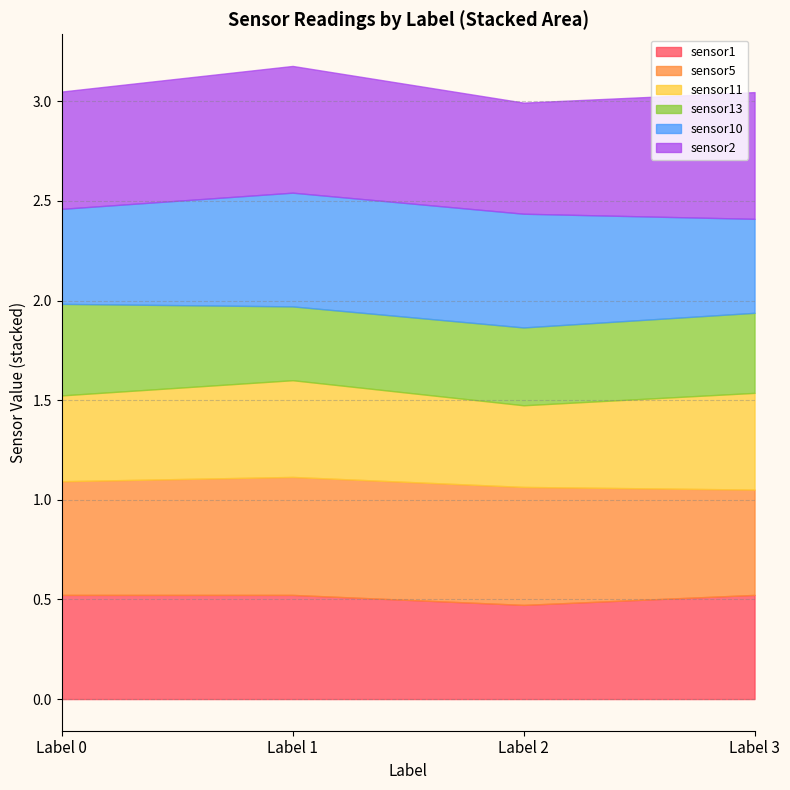

What is the difference between the maximum and minimum values in the sensor11 series?

0.1